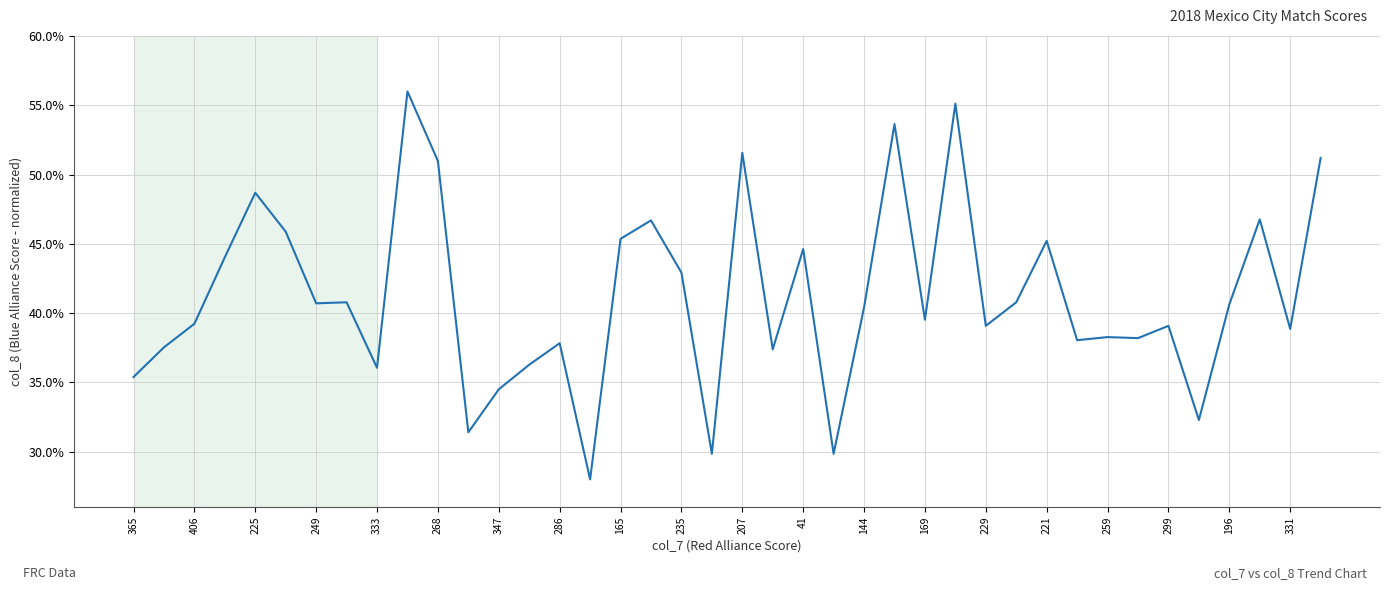

Does the chart display data point markers on the line(s)?

No